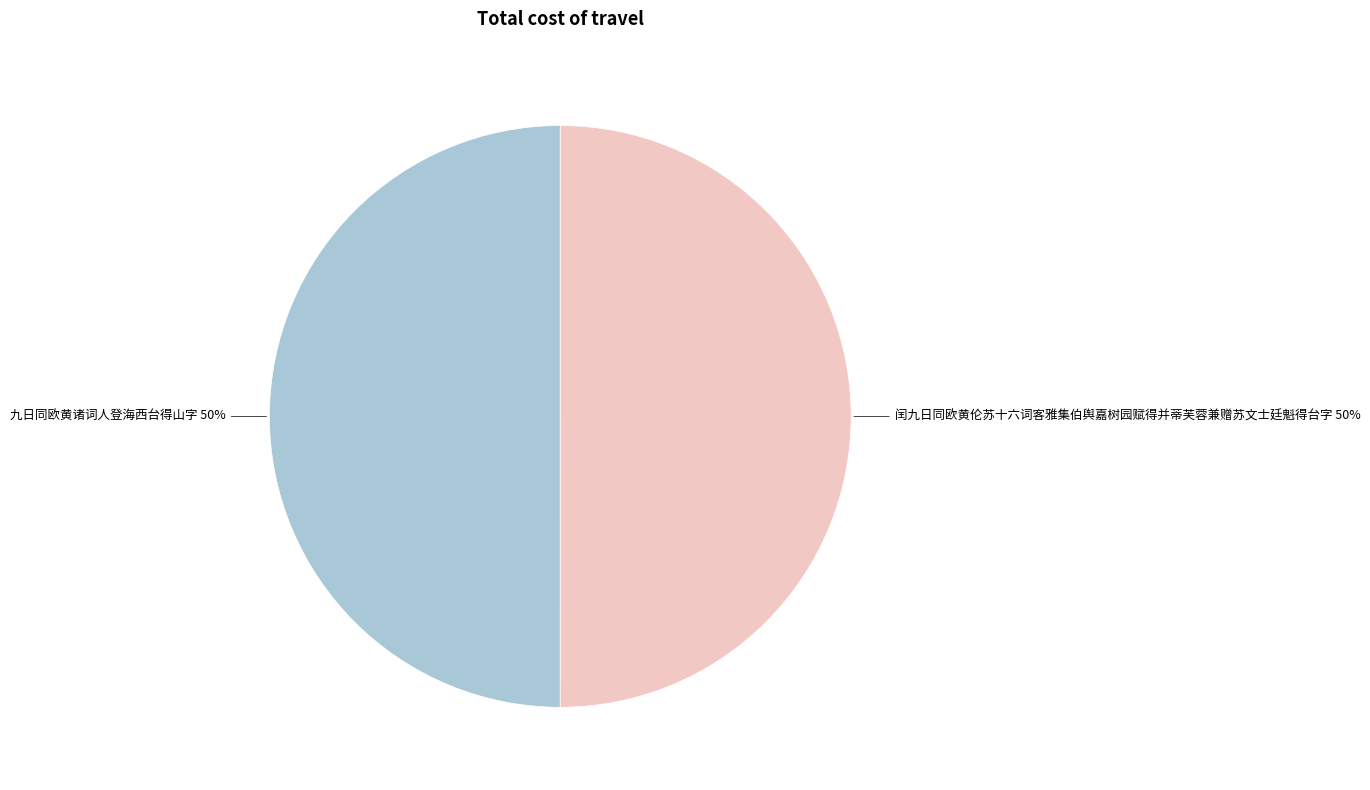

Approximately how many times larger is the value at 闰九日同欧黄伦苏十六词客雅集伯舆嘉树园赋得并蒂芙蓉兼赠苏文士廷魁得台字 compared to 九日同欧黄诸词人登海西台得山字?

1.0